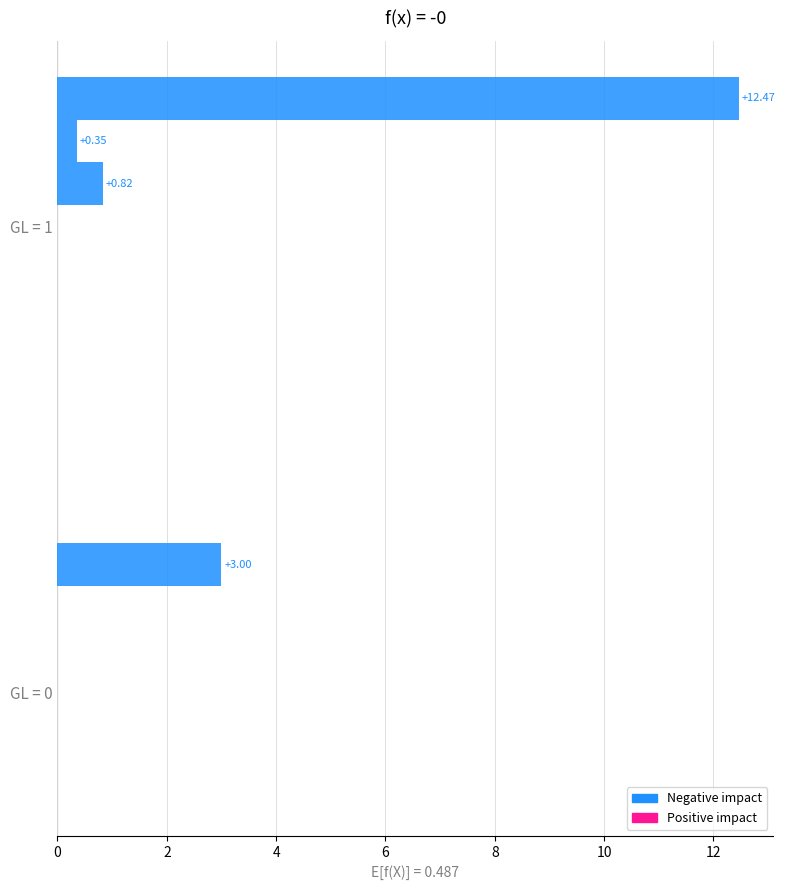

How many data points does each series have?

2